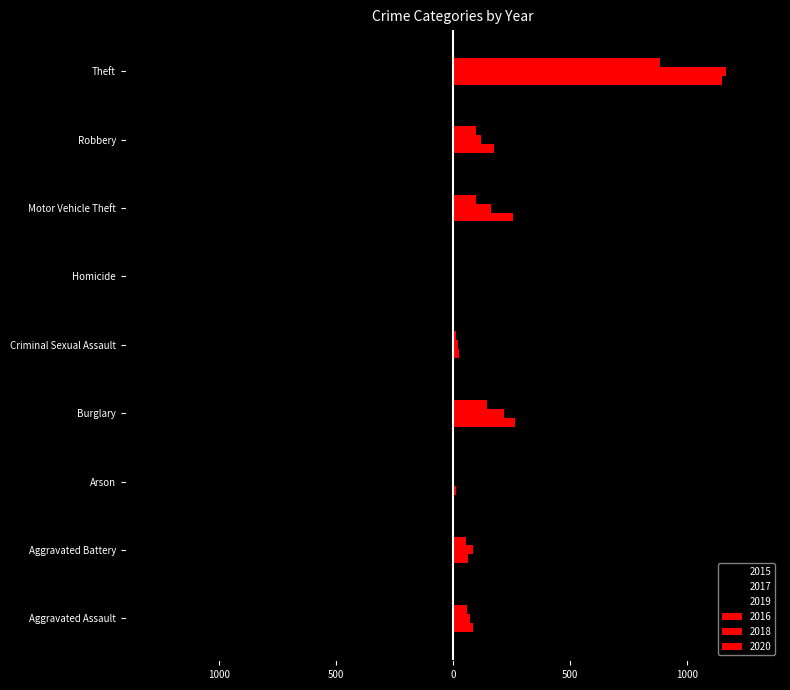

Reading left to right, what are all the values shown in this chart?

2015: Aggravated Assault=-56	Aggravated Battery=-60	Arson=-10	Burglary=-216	Criminal Sexual Assault=-29	Homicide=-5	Motor Vehicle Theft=-212	Robbery=-139	Theft=-1041
2016: Aggravated Assault=88	Aggravated Battery=66	Arson=12	Burglary=266	Criminal Sexual Assault=25	Homicide=4	Motor Vehicle Theft=259	Robbery=178	Theft=1151
2017: Aggravated Assault=-72	Aggravated Battery=-71	Arson=-7	Burglary=-237	Criminal Sexual Assault=-22	Homicide=-4	Motor Vehicle Theft=-208	Robbery=-202	Theft=-1188
2018: Aggravated Assault=72	Aggravated Battery=86	Arson=7	Burglary=218	Criminal Sexual Assault=24	Homicide=4	Motor Vehicle Theft=163	Robbery=121	Theft=1170
2019: Aggravated Assault=-80	Aggravated Battery=-53	Arson=-5	Burglary=-182	Criminal Sexual Assault=-31	Homicide=-4	Motor Vehicle Theft=-123	Robbery=-116	Theft=-1272
2020: Aggravated Assault=62	Aggravated Battery=57	Arson=7	Burglary=148	Criminal Sexual Assault=15	Homicide=5	Motor Vehicle Theft=99	Robbery=97	Theft=884